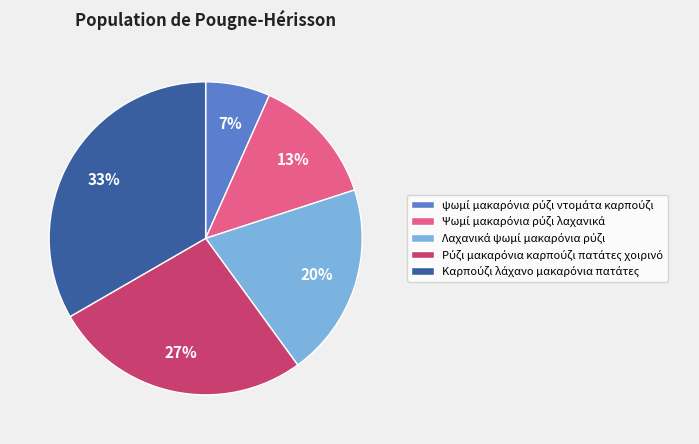

To the nearest percent, what is the average slice percentage?

20%